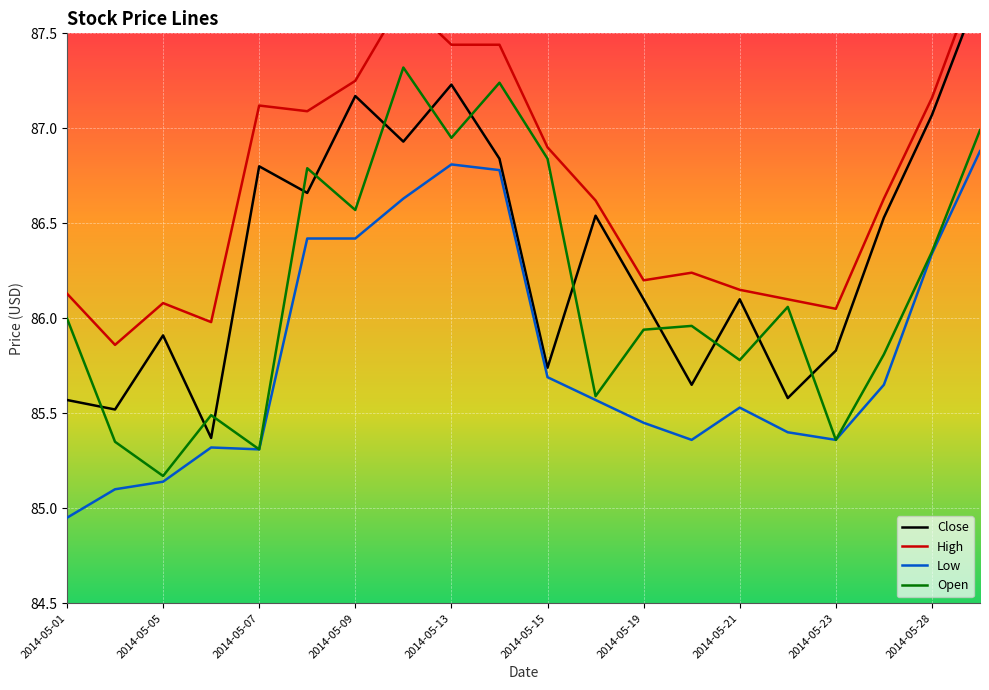

What is the maximum value shown in the chart?

87.8